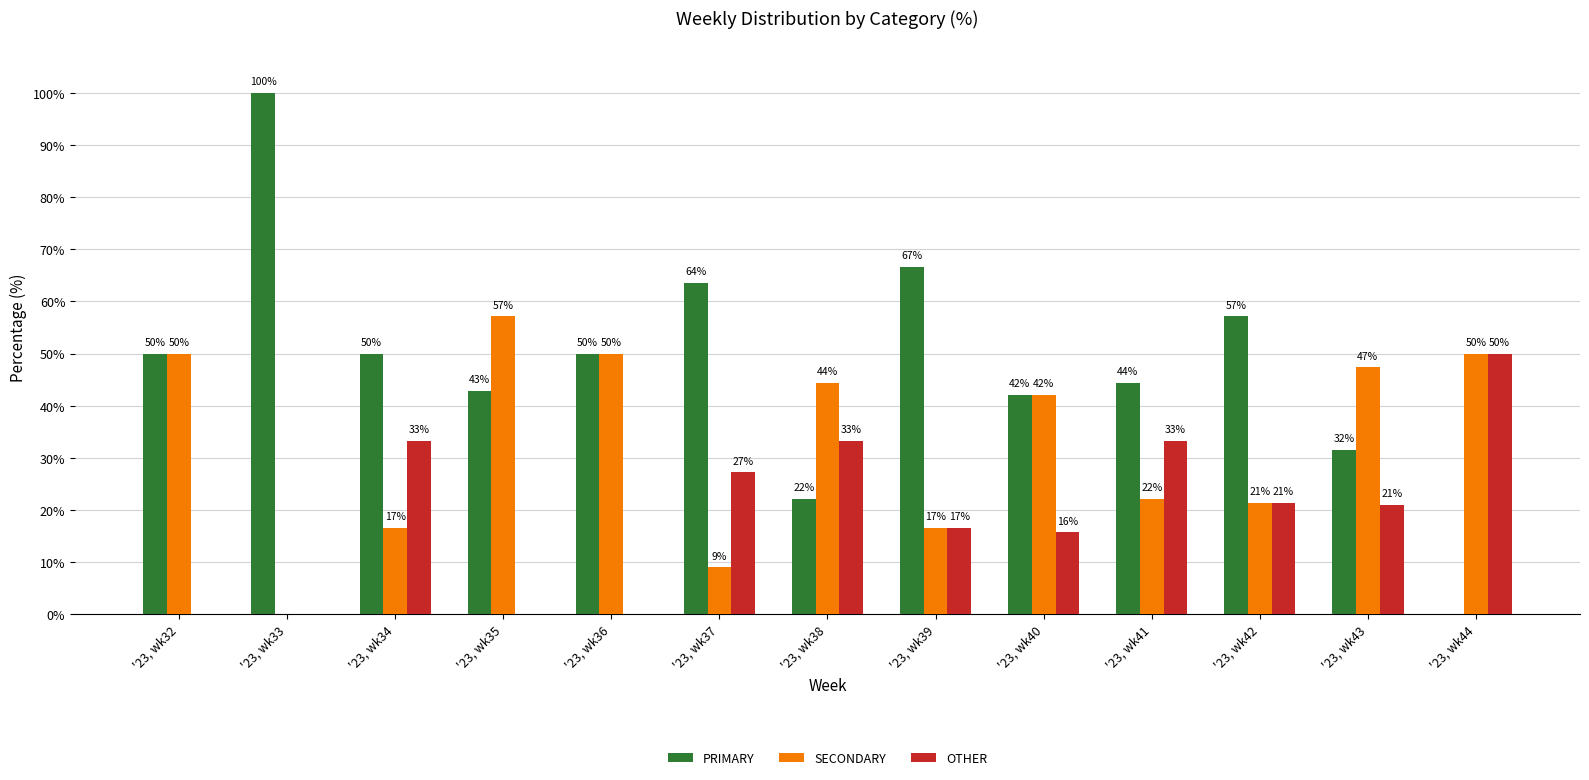

Which series has the largest range (max minus min)?

PRIMARY